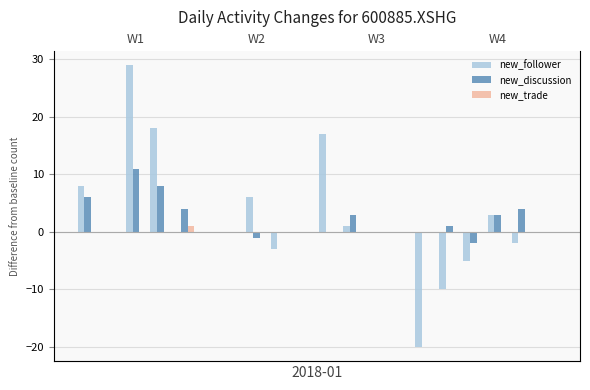

What is the maximum value shown in the chart?

29